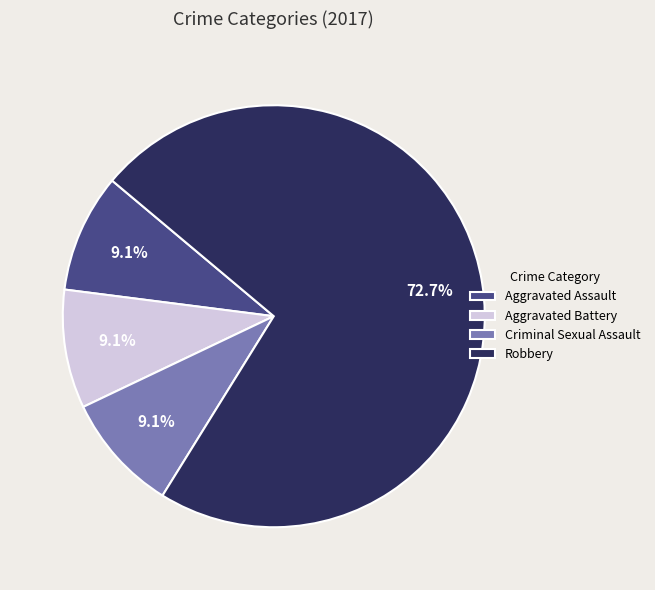

The Aggravated Battery slice represents 19% of the pie. True or false?

False